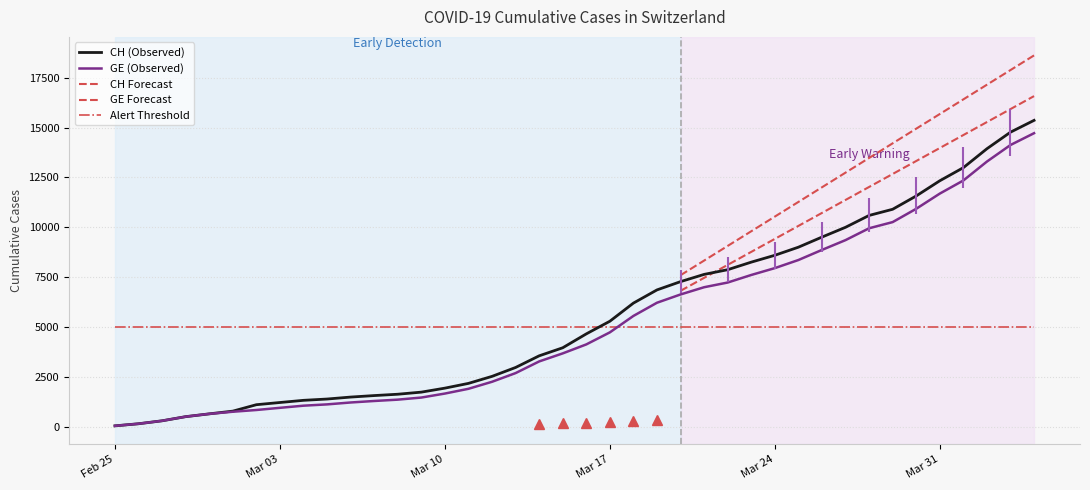

What is the difference between the second highest and minimum values in the CH series?

14696